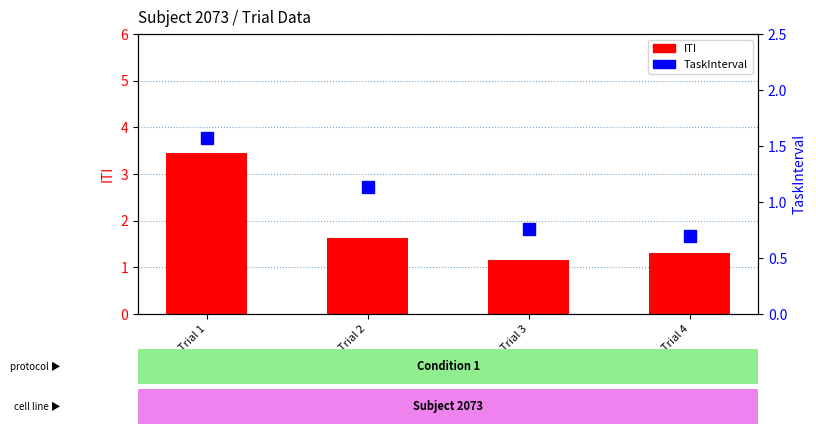

What is the difference between the second highest and minimum values in the ITI series?

0.5